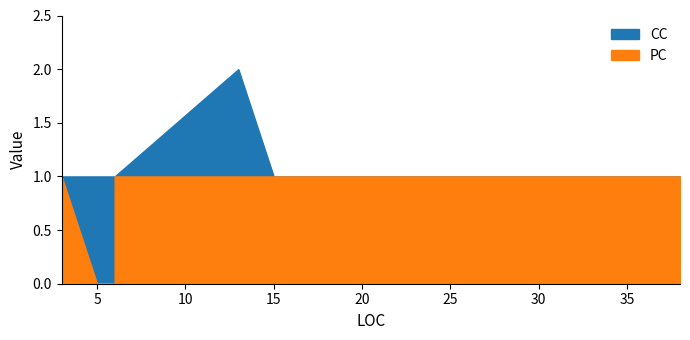

Which series changed the most between 3 and 3?

PC